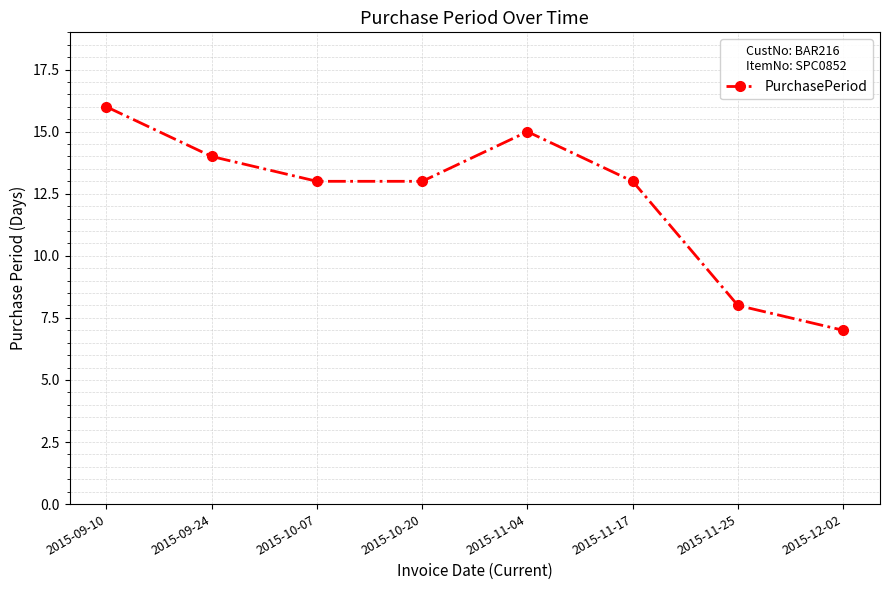

The value at 2015-10-20 is 22. True or false?

False